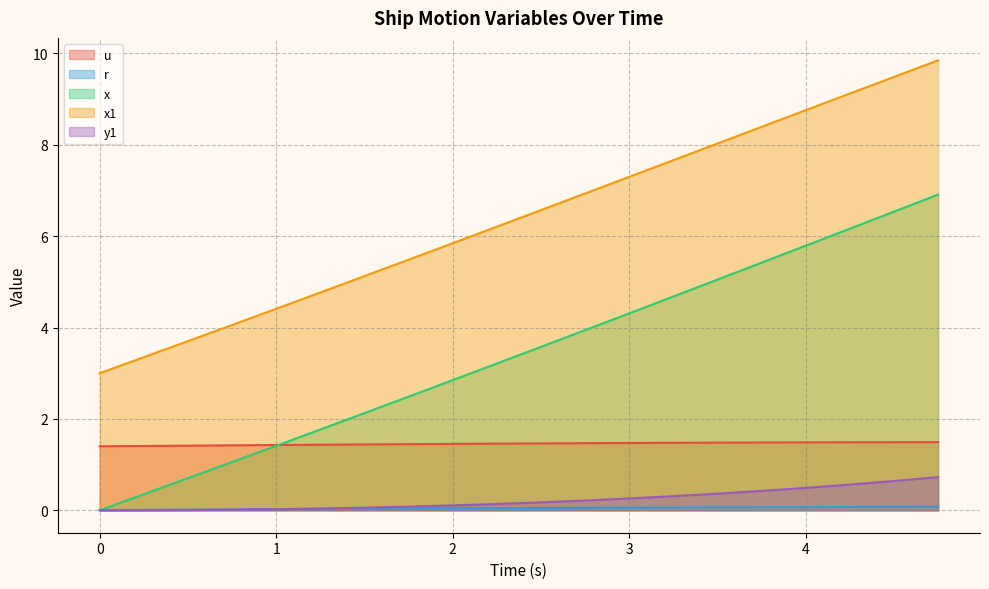

Which series has the largest range (max minus min)?

x